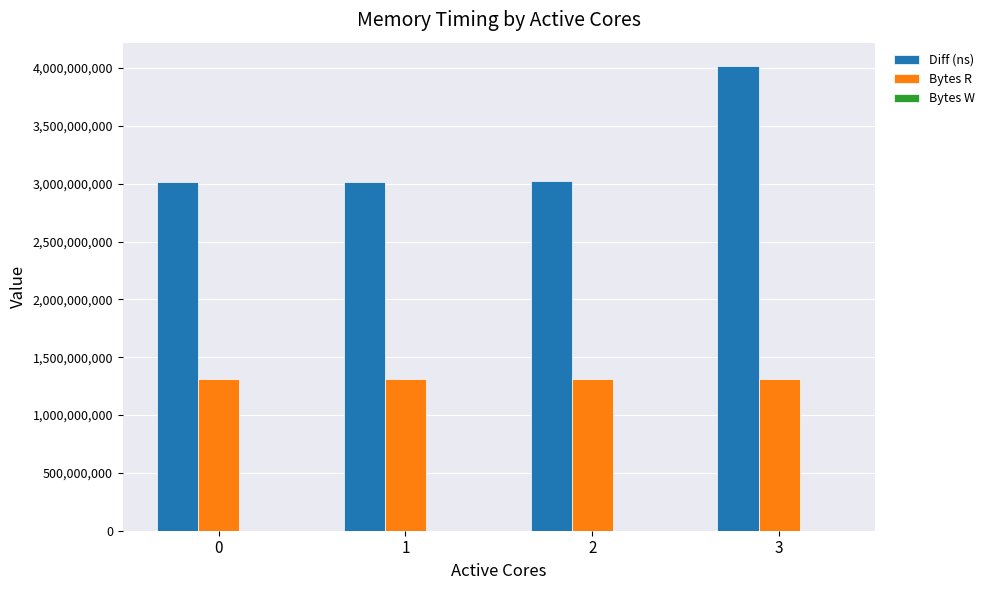

What is the average value of the Bytes R series?

1310720000